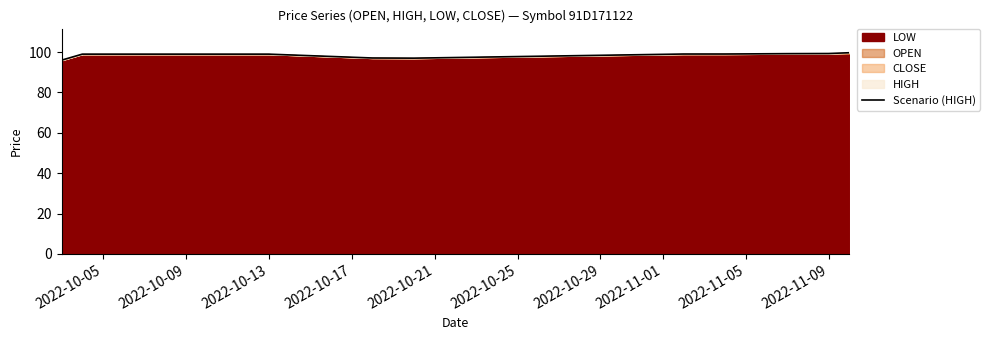

What position from the right is 2022-11-09?

1